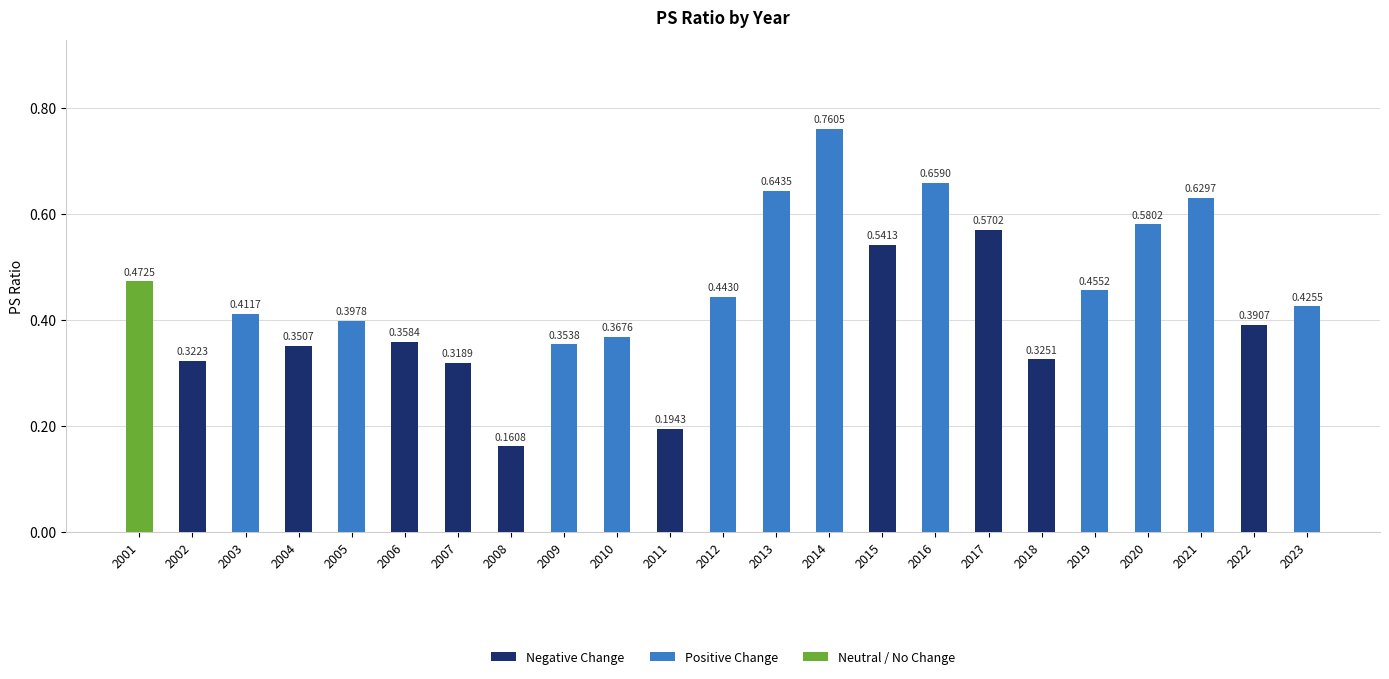

What is the change in value from 2010 to 2011?

-0.2